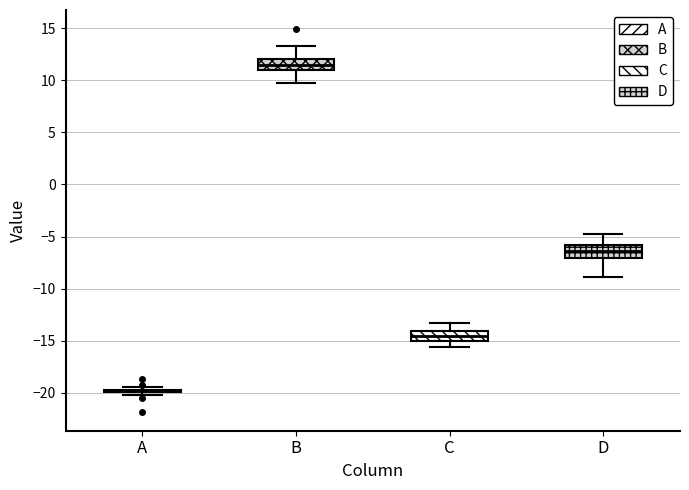

Reading left to right, read every box against the y-axis: the position of its median line, the range the box covers, and the ends of its whiskers. The values are not printed on the chart, so give them approximately, as read against the axis.

A: box collapsed to a line at -20.0, whiskers -20.0 to -19.5
B: median 11.5, box 11.0 to 12.0, whiskers 9.5 to 13.5
C: median -14.5, box -15.0 to -14.0, whiskers -15.5 to -13.5
D: median -6.5, box -7.0 to -6.0, whiskers -9.0 to -5.0